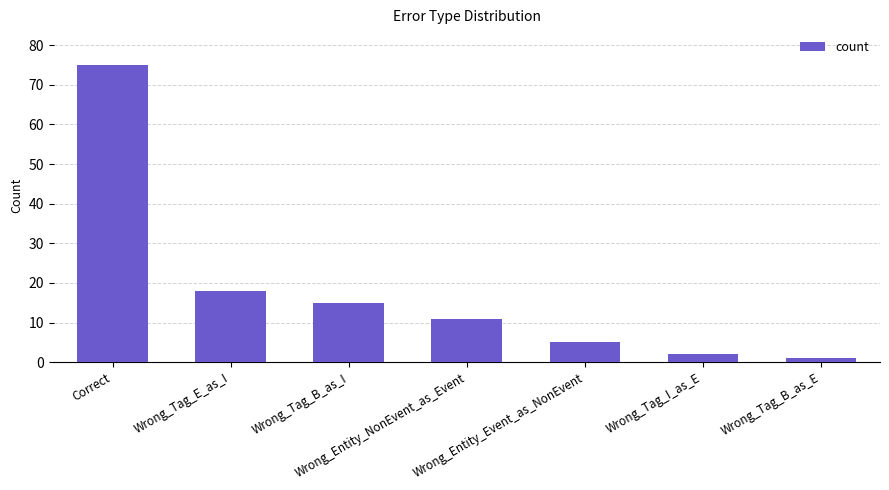

What is the change in value from Wrong_Tag_E_as_I to Wrong_Entity_NonEvent_as_Event?

-7